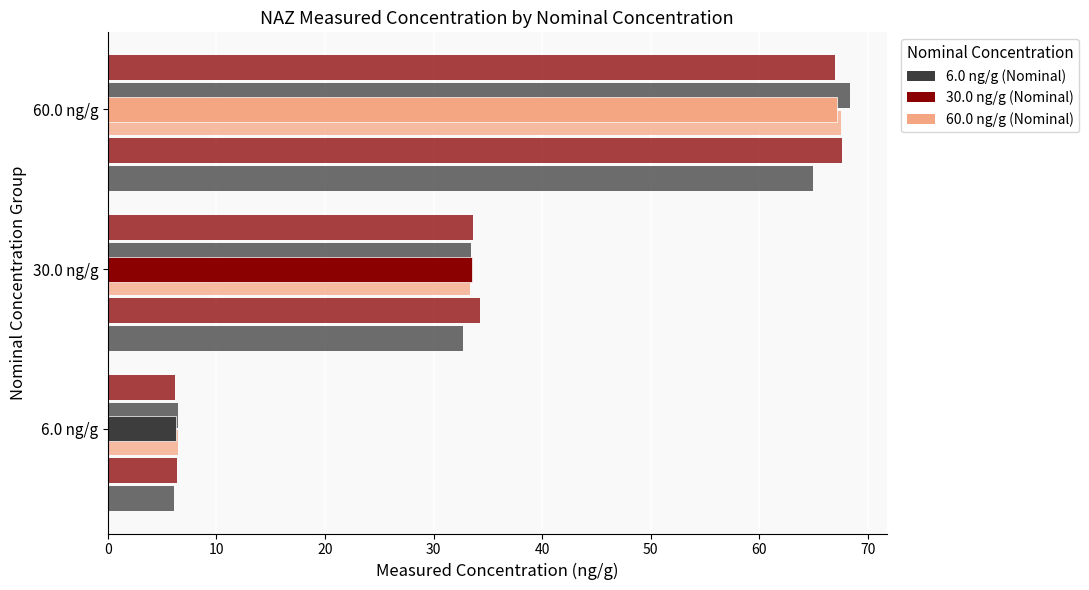

What is the difference between the maximum and minimum values in the Day 1 - Rep 2 series?

61.2